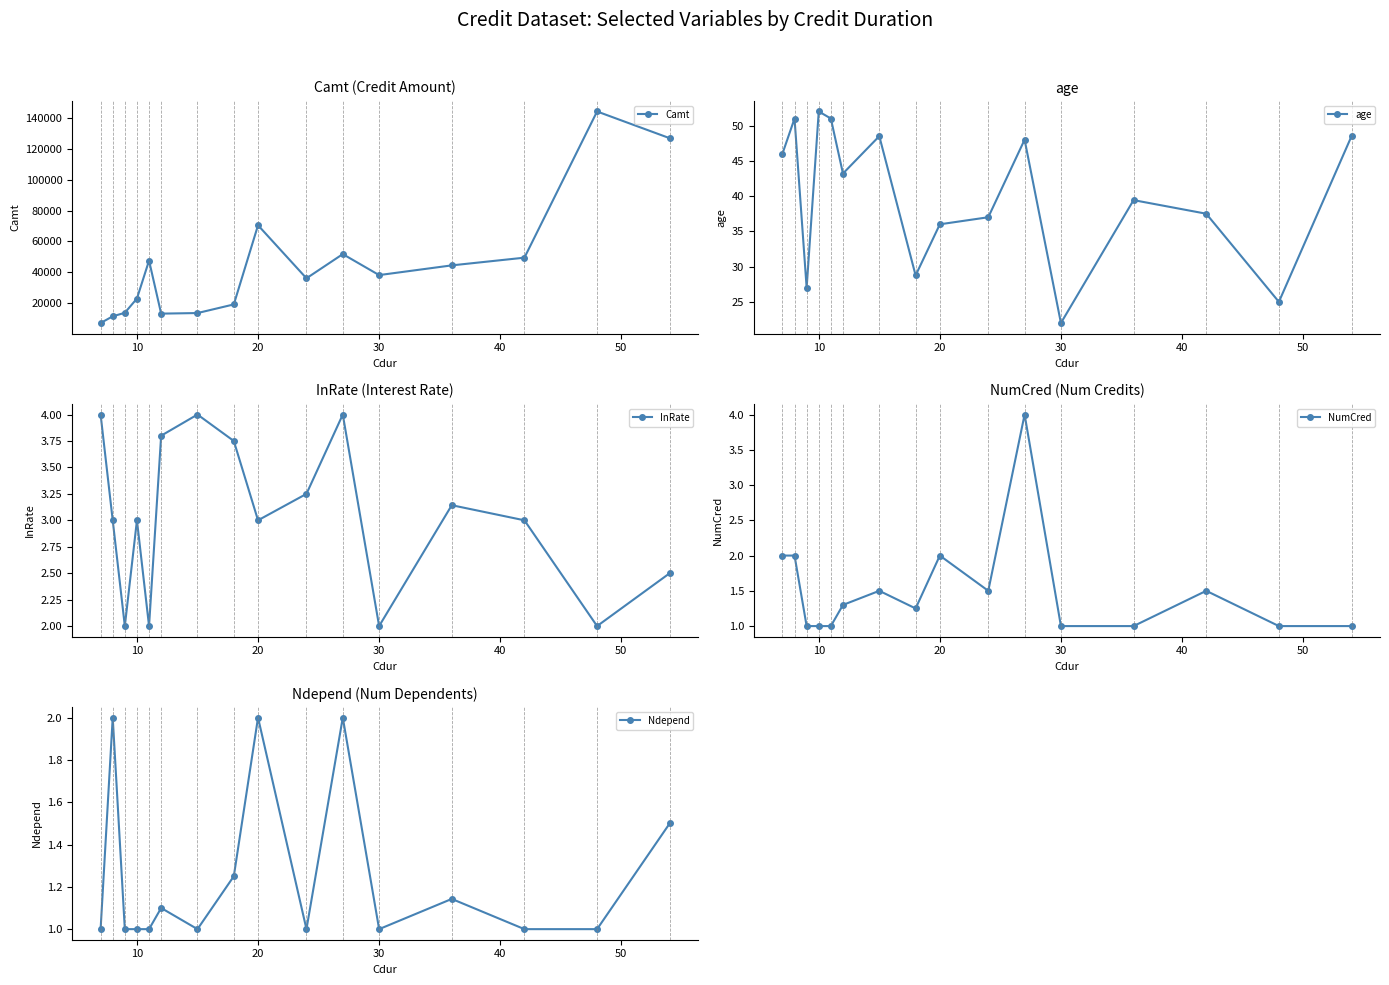

Reading right to left, extract all data points from this chart.

Camt: 126785.0	144090.0	49475.0	44487.1	38200.0	51780.0	36120.0	70450.0	19215.0	13630.0	13258.0	47590.0	23030.0	13790.0	11520.0	7180.0
age: 48.5	25.0	37.5	39.4	22.0	48.0	37.0	36.0	28.8	48.5	43.2	51.0	52.0	27.0	51.0	46.0
InRate: 2.5	2.0	3.0	3.1	2.0	4.0	3.2	3.0	3.8	4.0	3.8	2.0	3.0	2.0	3.0	4.0
NumCred: 1.0	1.0	1.5	1.0	1.0	4.0	1.5	2.0	1.2	1.5	1.3	1.0	1.0	1.0	2.0	2.0
Ndepend: 1.5	1.0	1.0	1.1	1.0	2.0	1.0	2.0	1.2	1.0	1.1	1.0	1.0	1.0	2.0	1.0